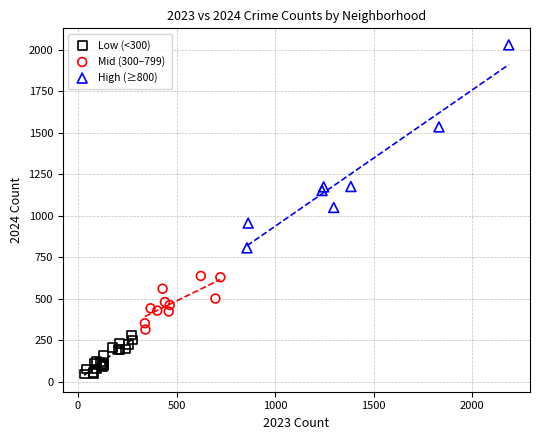

Which series reaches the maximum Y coordinate?

High (≥800)